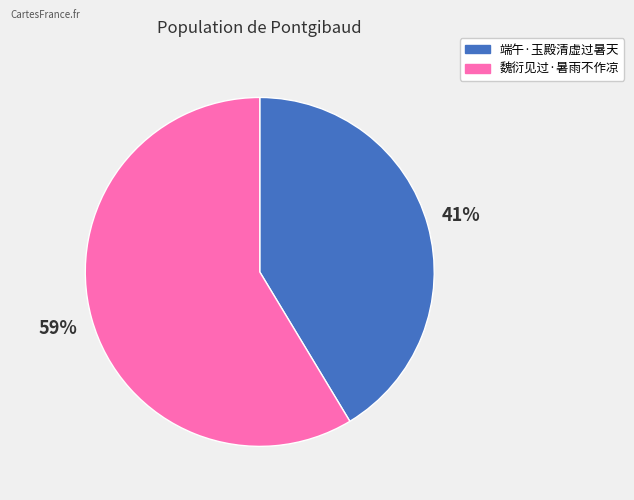

What percentage is the 端午·玉殿清虚过暑天 slice, to the nearest percent?

41%